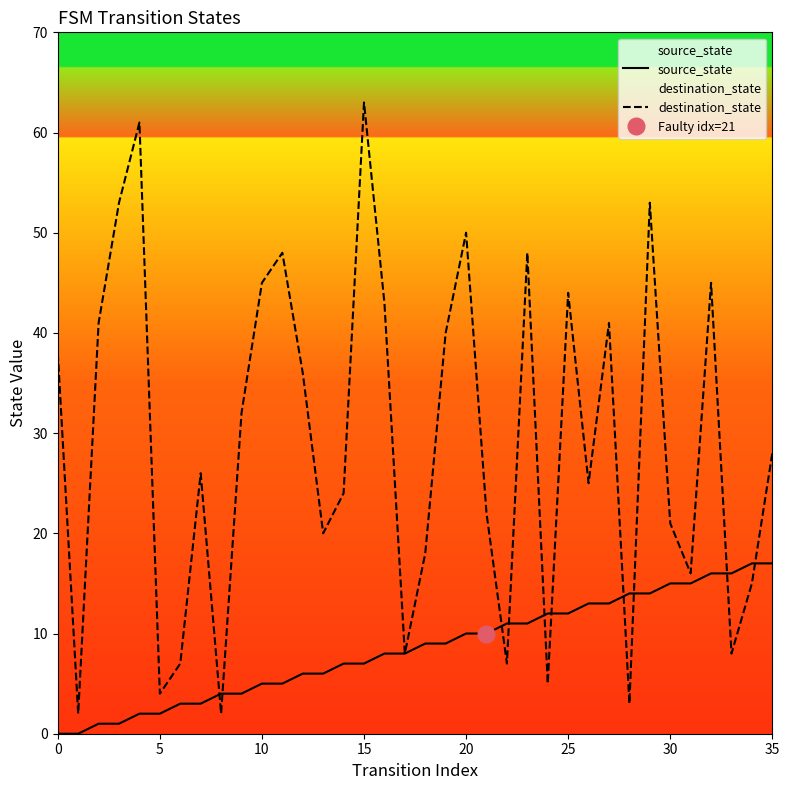

What value does the destination_state series have at 33?

8